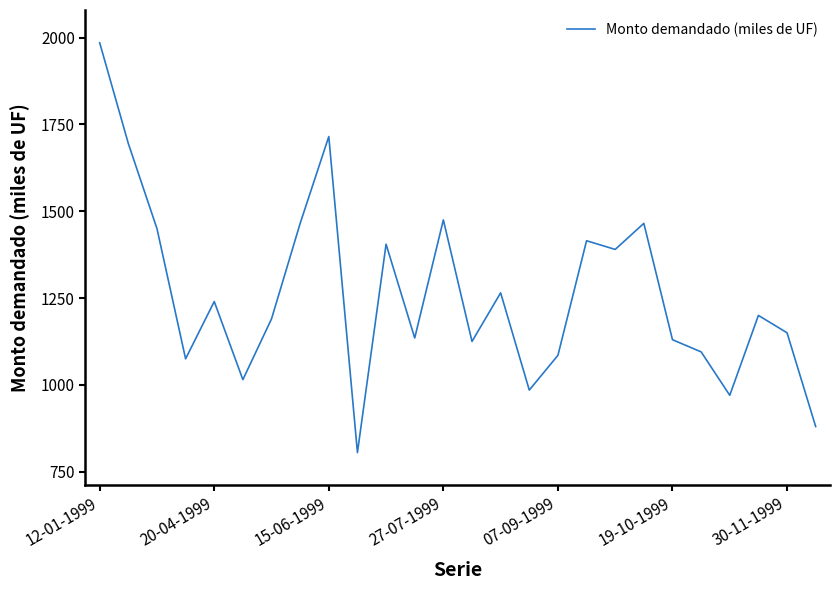

What is the maximum value shown in the chart?

1985